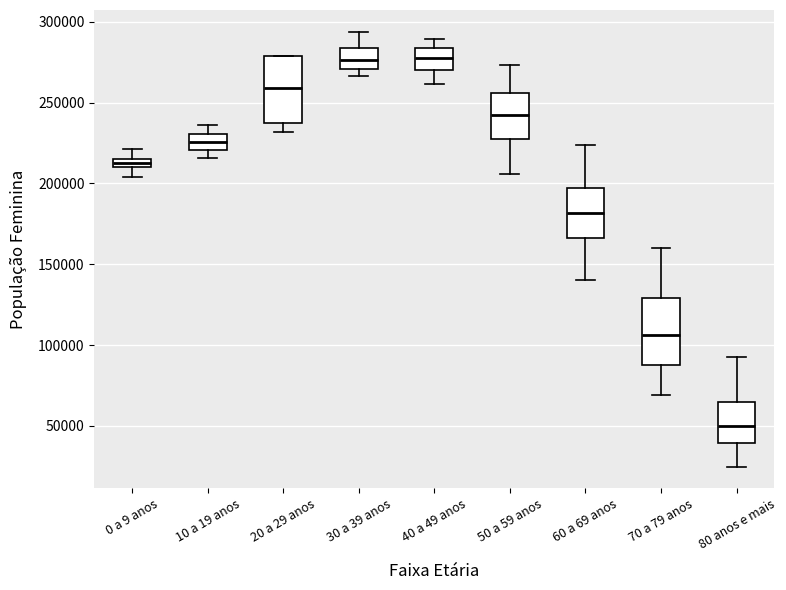

Where does the lower whisker of the box for 60 a 69 anos end on the y-axis? The values are not printed on the chart, so give them approximately, as read against the axis.

140000